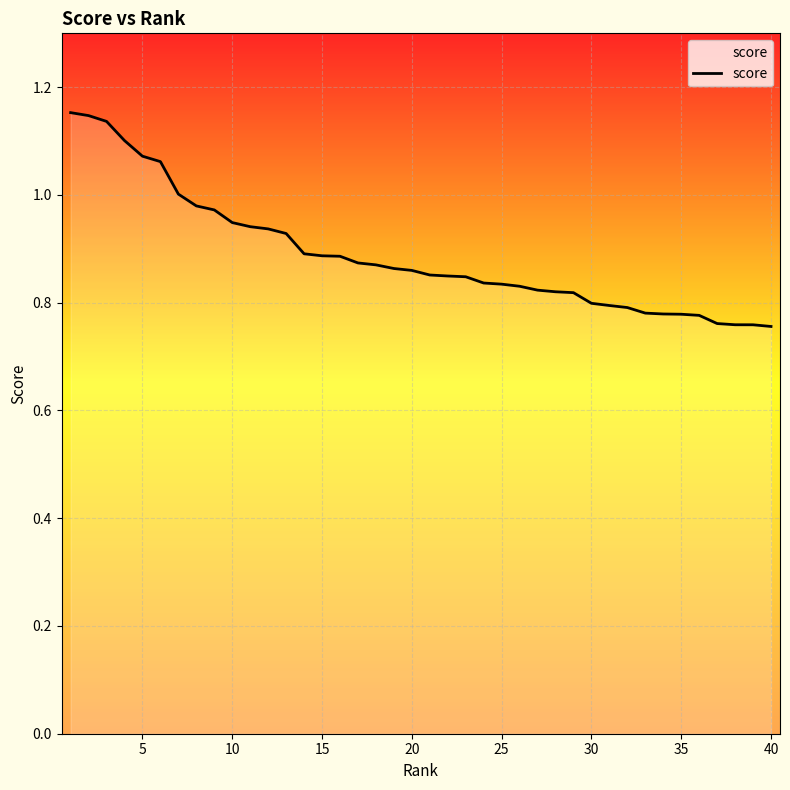

What is the difference between the maximum and minimum values?

0.4